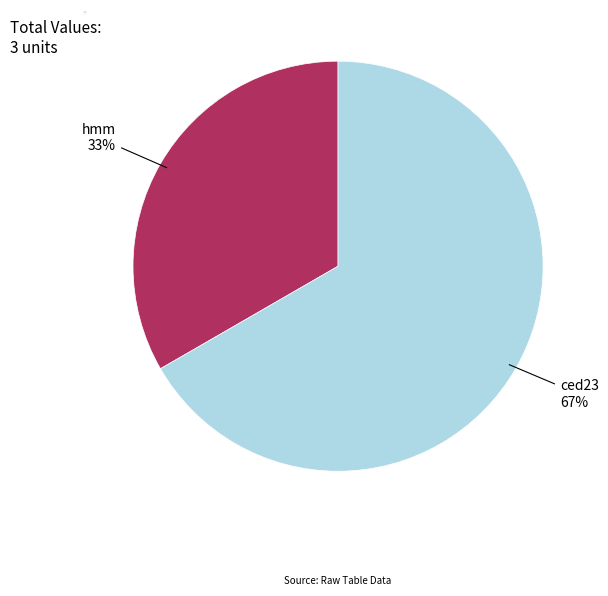

Rank the categories by value from lowest to highest.

hmm, ced23